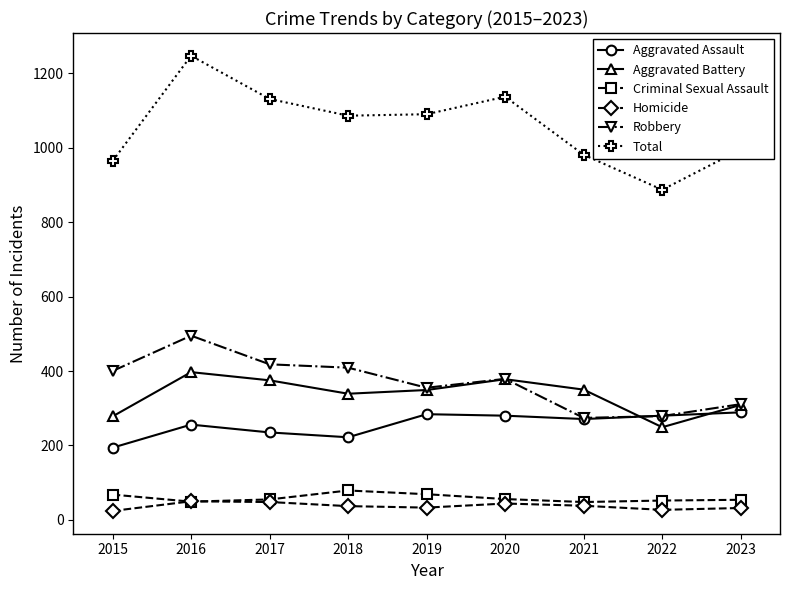

How many data points in Aggravated Battery are less than 349?

4